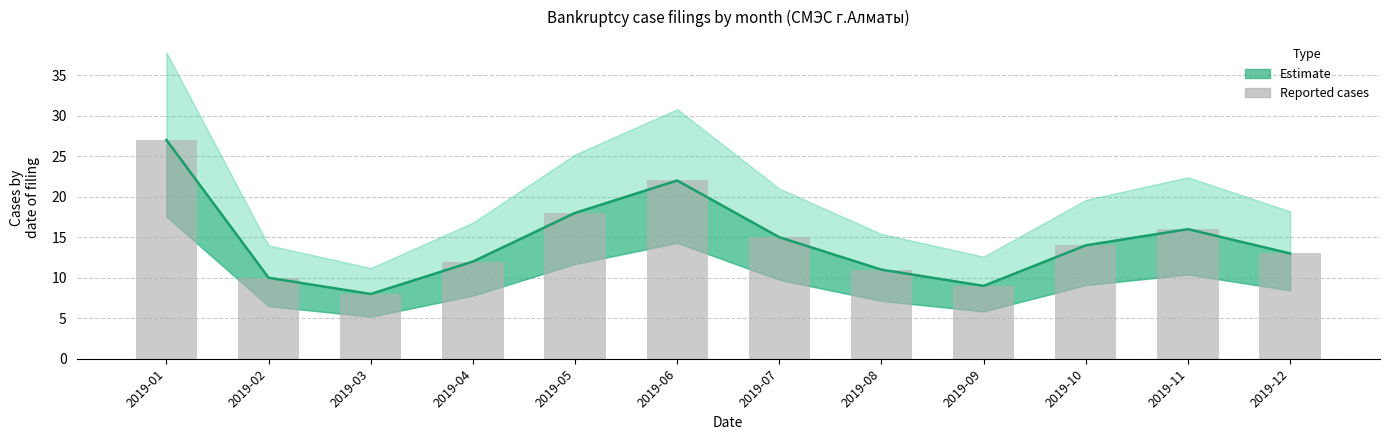

What is the maximum value shown in the chart?

27